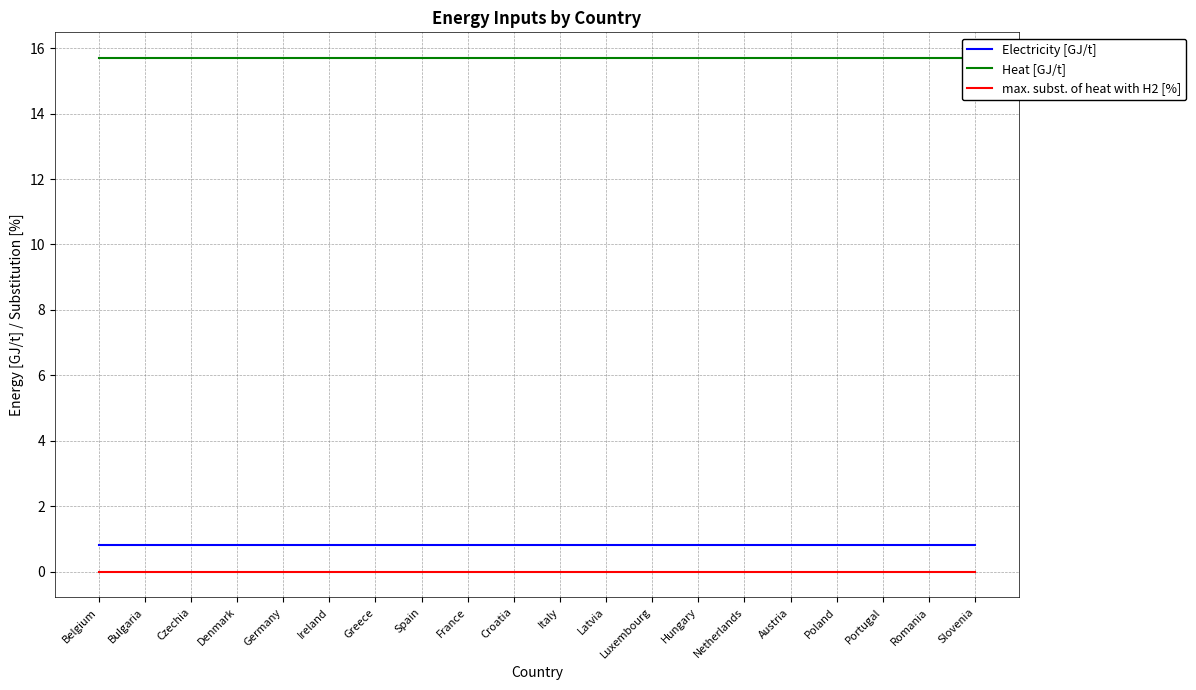

Is the value of max. subst. of heat with H2 [%] at Latvia greater than the value of Heat [GJ/t] at Poland?

No